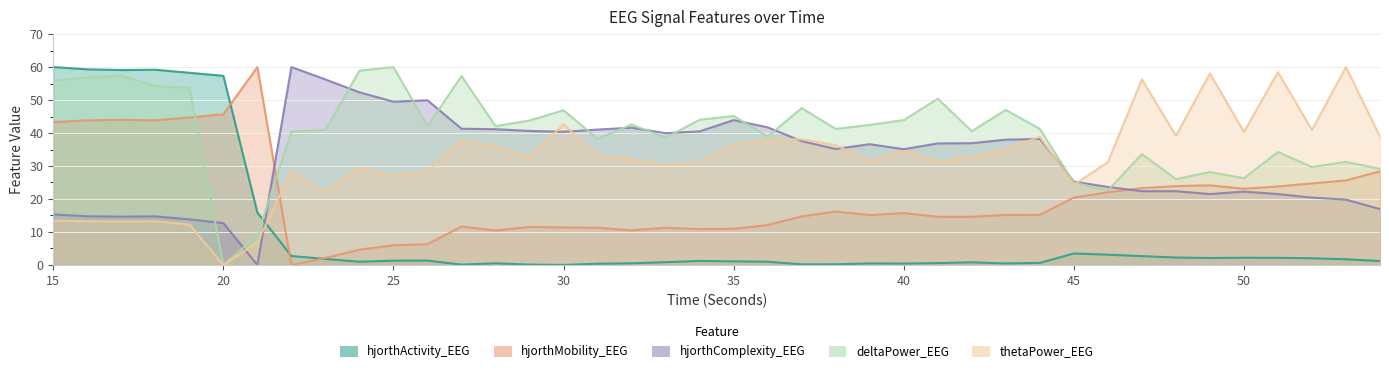

Reading left to right, list all the values displayed in this chart.

hjorthActivity_EEG: 15=60.0	16=59.3	17=59.1	18=59.2	19=58.3	20=57.3	21=15.9	22=2.7	23=1.8	24=1.0	25=1.3	26=1.3	27=0.1	28=0.5	29=0.1	30=0.0	31=0.4	32=0.5	33=0.8	34=1.2	35=1.1	36=1.0	37=0.2	38=0.2	39=0.5	40=0.4	41=0.6	42=0.8	43=0.5	44=0.6	45=3.5	46=3.1	47=2.7	48=2.3	49=2.1	50=2.2	51=2.2	52=2.0	53=1.7	54=1.2
hjorthMobility_EEG: 15=43.3	16=43.8	17=44.0	18=43.9	19=44.7	20=45.7	21=60.0	22=0.0	23=2.1	24=4.6	25=6.0	26=6.3	27=11.6	28=10.5	29=11.5	30=11.4	31=11.3	32=10.5	33=11.3	34=10.9	35=11.0	36=12.1	37=14.7	38=16.2	39=15.1	40=15.7	41=14.6	42=14.6	43=15.2	44=15.2	45=20.4	46=22.0	47=23.3	48=23.9	49=24.1	50=23.1	51=23.8	52=24.7	53=25.6	54=28.4
hjorthComplexity_EEG: 15=15.3	16=14.8	17=14.7	18=14.7	19=13.8	20=12.7	21=0.0	22=60.0	23=56.2	24=52.3	25=49.5	26=49.9	27=41.3	28=41.2	29=40.6	30=40.4	31=41.0	32=41.6	33=40.0	34=40.5	35=43.9	36=41.7	37=37.5	38=35.2	39=36.6	40=35.1	41=36.9	42=36.9	43=38.0	44=38.2	45=25.3	46=23.7	47=22.4	48=22.4	49=21.5	50=22.2	51=21.5	52=20.4	53=19.8	54=16.9
deltaPower_EEG: 15=55.8	16=57.0	17=57.4	18=54.2	19=53.7	20=0.0	21=8.9	22=40.4	23=41.0	24=58.9	25=60.0	26=42.1	27=57.3	28=42.1	29=43.8	30=46.9	31=38.2	32=42.6	33=38.6	34=44.0	35=45.2	36=38.9	37=47.6	38=41.2	39=42.5	40=43.9	41=50.4	42=40.6	43=47.0	44=41.2	45=25.0	46=22.6	47=33.6	48=26.0	49=28.2	50=26.3	51=34.3	52=29.7	53=31.3	54=29.1
thetaPower_EEG: 15=13.4	16=13.3	17=13.2	18=13.2	19=12.3	20=0.0	21=6.9	22=28.3	23=22.0	24=29.4	25=27.0	26=28.4	27=37.7	28=35.9	29=32.8	30=42.7	31=33.0	32=32.0	33=30.3	34=30.9	35=36.5	36=38.0	37=38.1	38=36.3	39=31.5	40=34.6	41=31.3	42=32.7	43=35.1	44=38.9	45=24.3	46=31.2	47=56.2	48=39.2	49=58.1	50=40.3	51=58.5	52=40.9	53=60.0	54=38.9